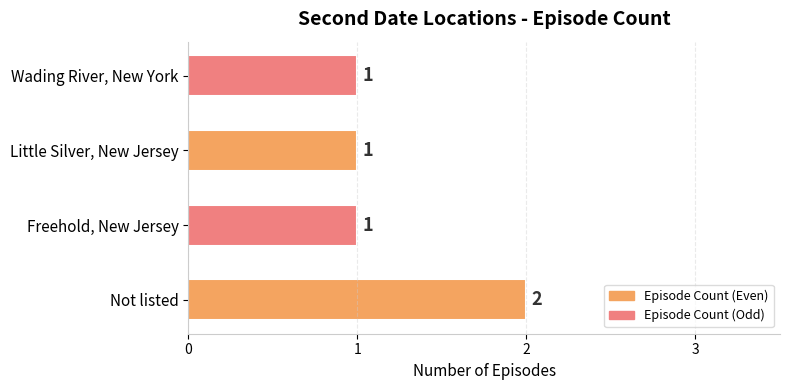

What is the greatest value displayed?

2